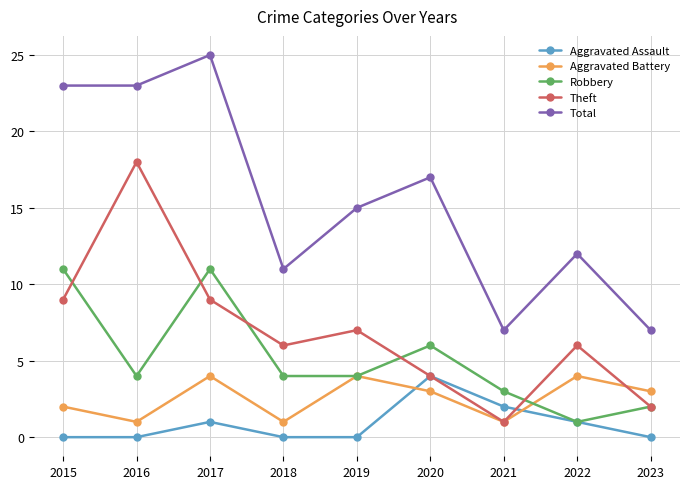

Does the chart display data point markers on the line(s)?

Yes